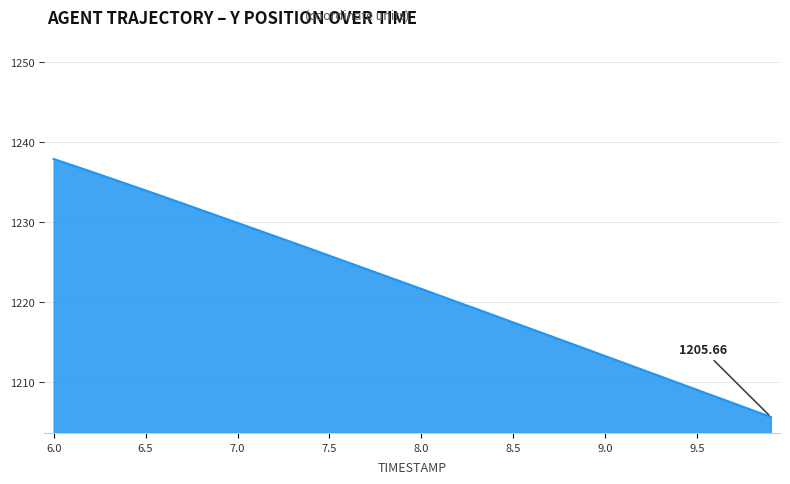

What is the difference between the maximum and minimum values?

32.2